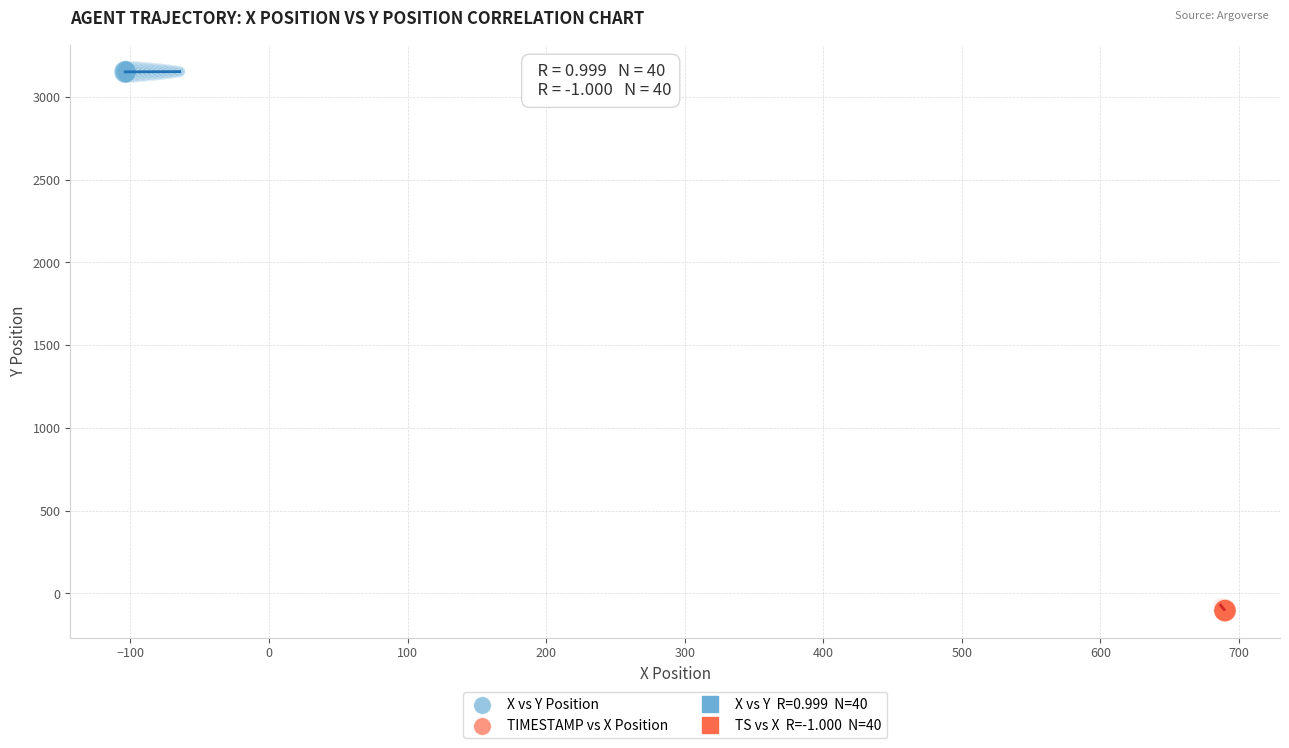

Which series reaches the minimum Y coordinate?

TIMESTAMP vs X Position